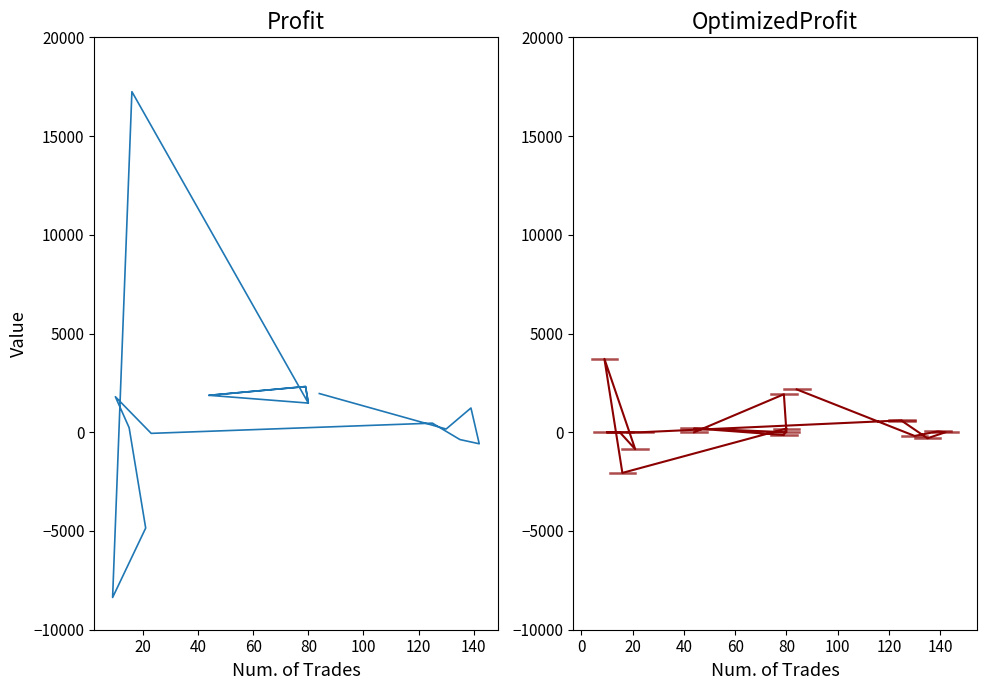

How many lines are shown in the chart?

2